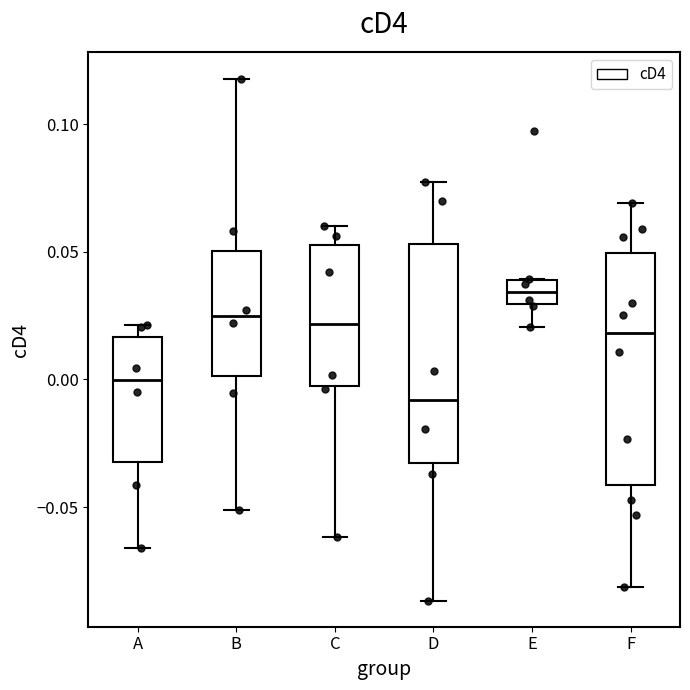

Reading left to right, read every box against the y-axis: the position of its median line, the range the box covers, and the ends of its whiskers. The values are not printed on the chart, so give them approximately, as read against the axis.

A: median 0.000, box -0.030 to 0.015, whiskers -0.065 to 0.020
B: median 0.025, box 0.000 to 0.050, whiskers -0.050 to 0.120
C: median 0.020, box 0.000 to 0.055, whiskers -0.060 to 0.060
D: median -0.010, box -0.035 to 0.055, whiskers -0.085 to 0.075
E: median 0.035, box 0.030 to 0.040, whiskers 0.020 to 0.040
F: median 0.020, box -0.040 to 0.050, whiskers -0.080 to 0.070